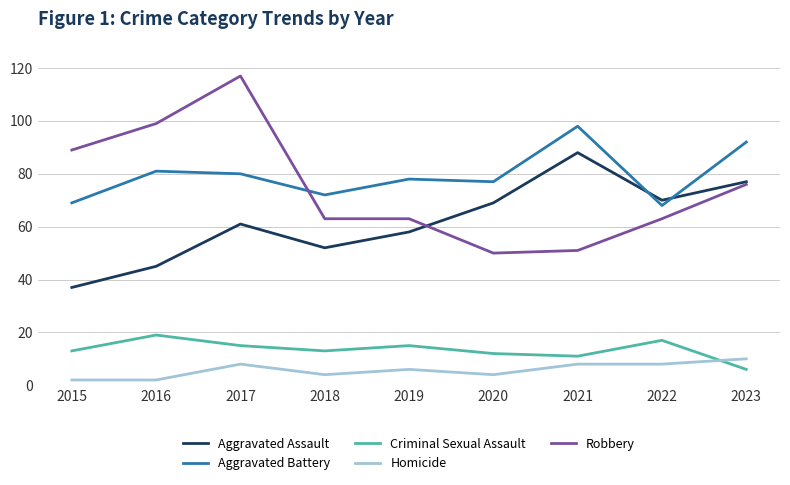

How many categories are shown in the chart?

9